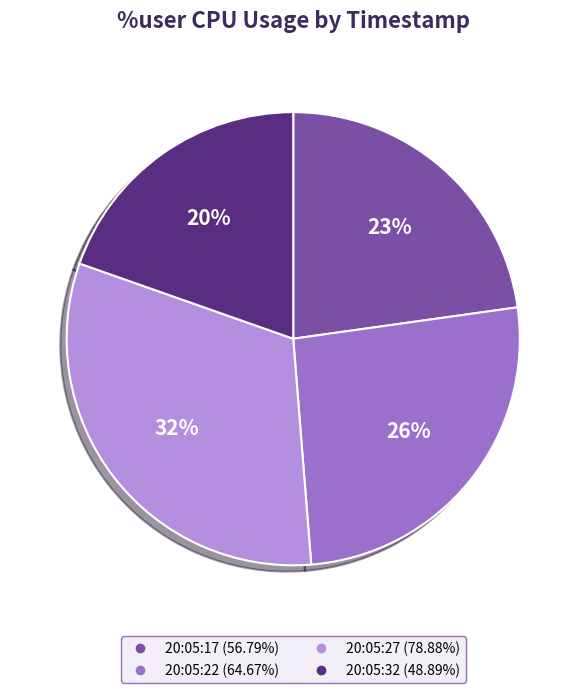

To the nearest percent, what is the difference between the 20:05:27 and 20:05:22 slice percentages?

6%